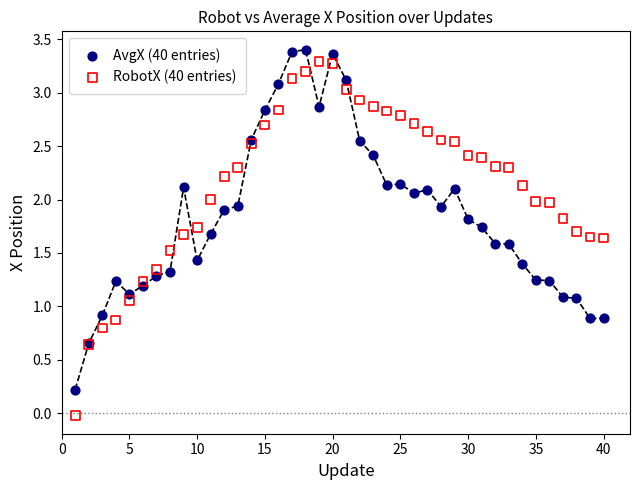

Which series has the widest spread of Y values?

RobotX (40 entries)